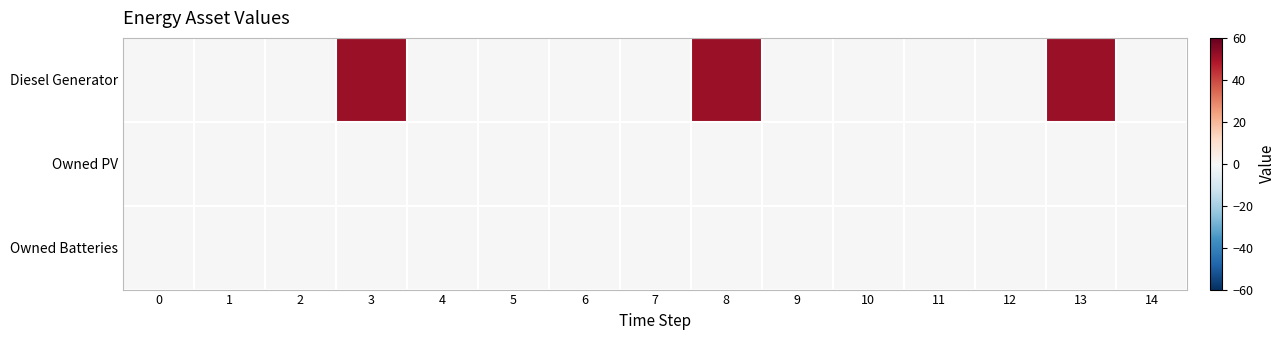

Which label corresponds to the largest value in the chart?

3